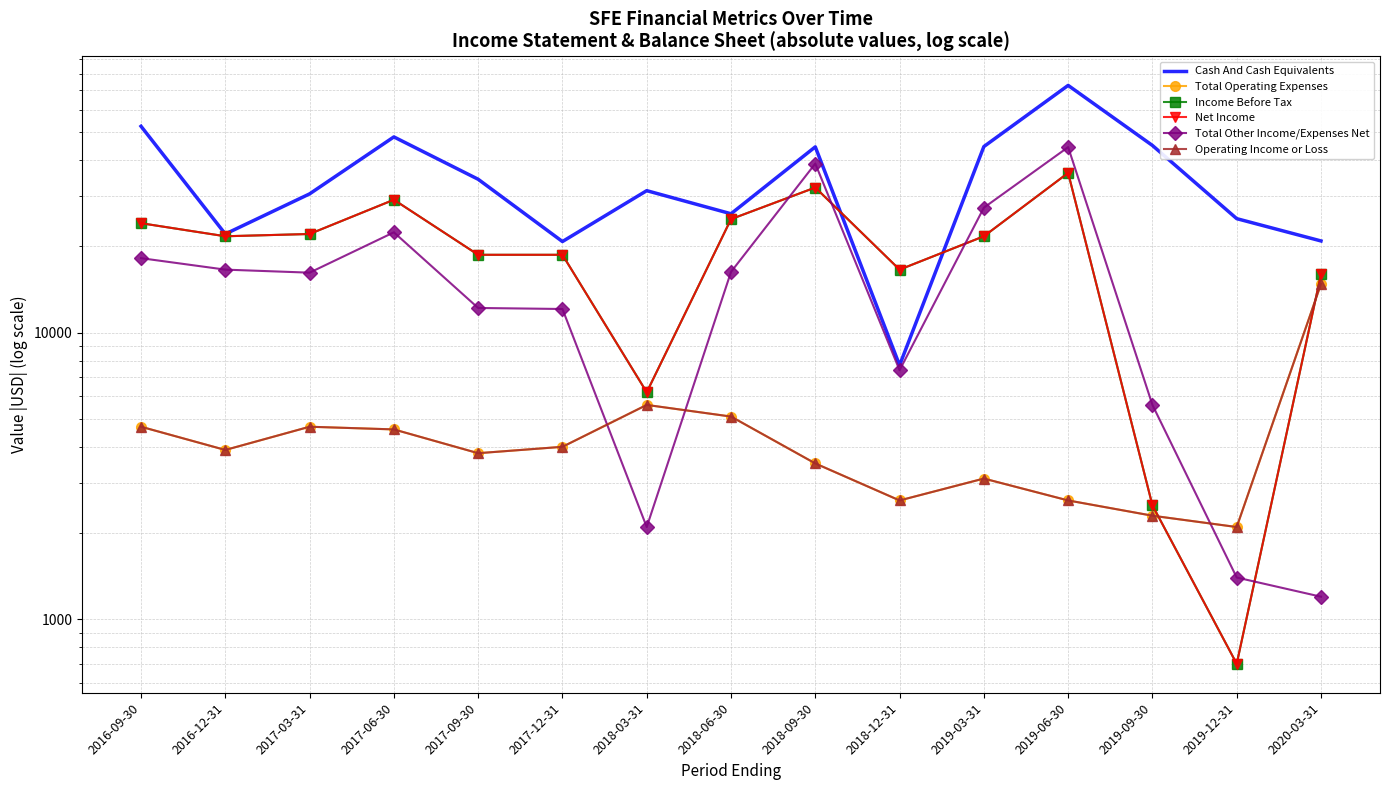

What is the value of the Total Other Income/Expenses Net point at the 7th from the left?

2100